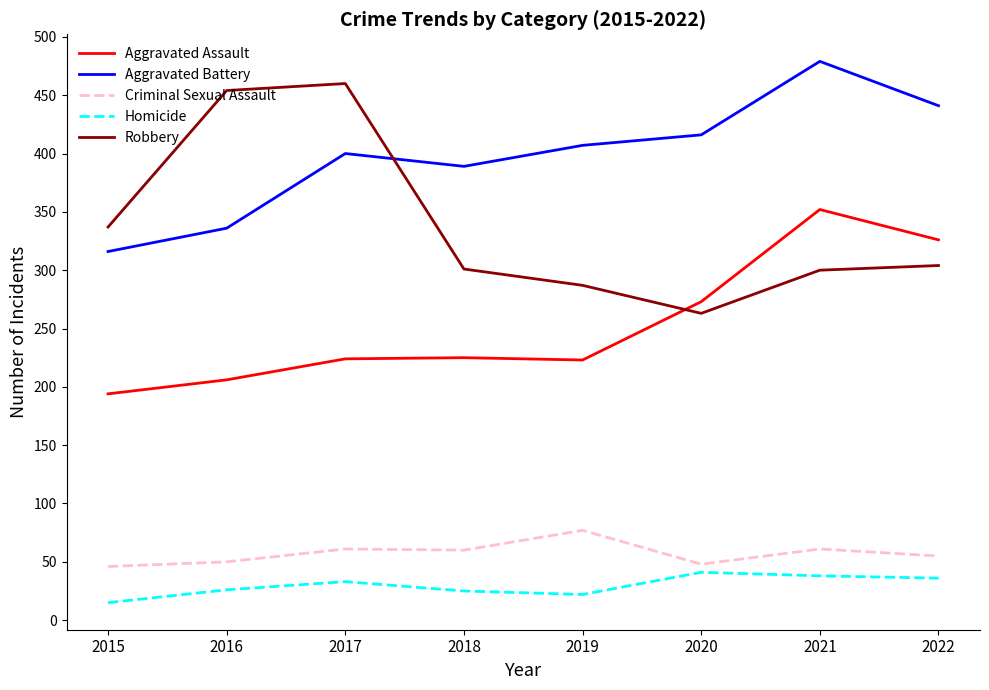

What value does the Aggravated Battery series have at 2015, to the nearest 5?

315